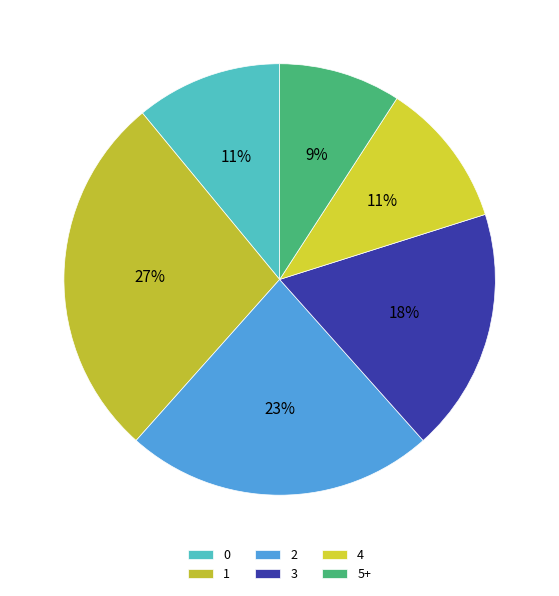

Count the number of slices in the pie.

6